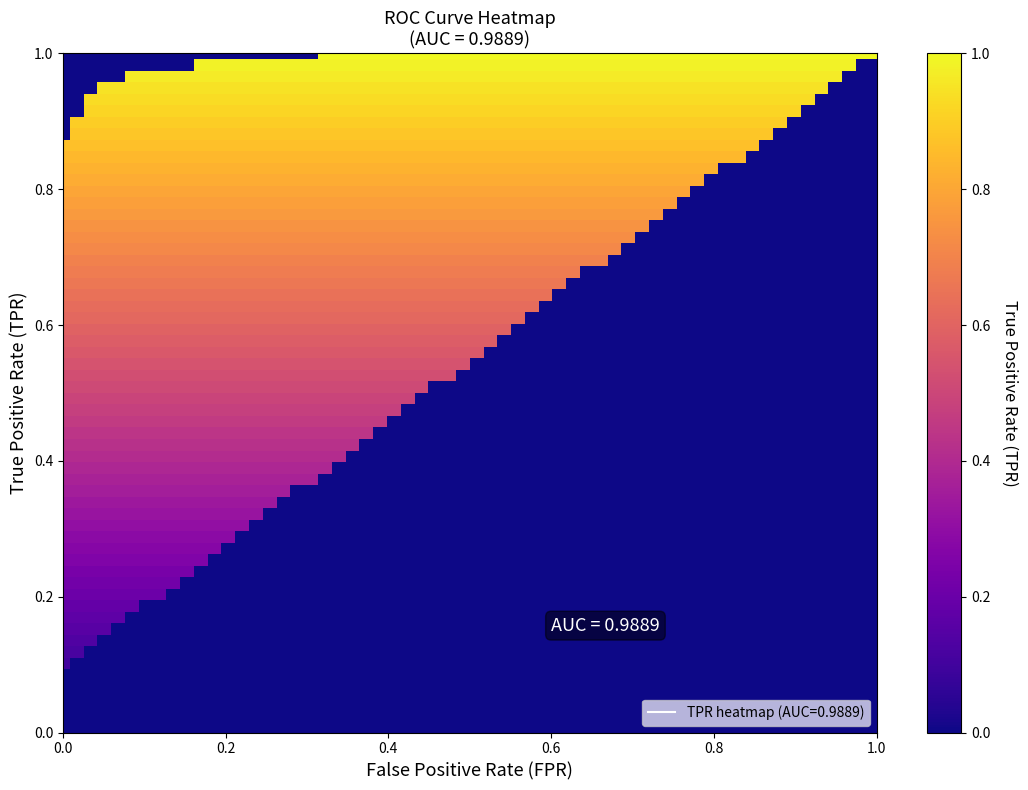

Reading left to right, transcribe all the data shown in this chart.

fpr_values: 0.0	0.0	0.0	0.0	0.0	0.0	0.0	0.0	0.0	0.0	0.0	0.0	0.0	0.0	0.0	0.0	0.0	0.1	0.1	0.1	0.1	0.3	0.3	0.3	0.3	0.3	0.3	1.0
tpr_values: 0.1	0.1	0.2	0.2	0.2	0.2	0.3	0.3	0.9	0.9	0.9	0.9	0.9	0.9	0.9	0.9	1.0	1.0	1.0	1.0	1.0	1.0	1.0	1.0	1.0	1.0	1.0	1.0